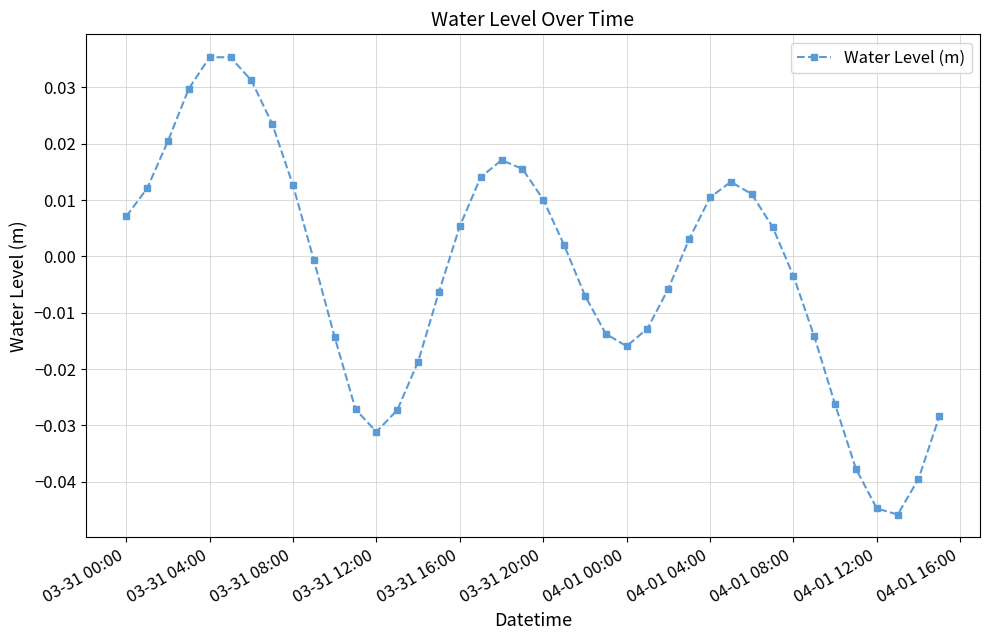

How many points are lower than both their immediate neighbors (excluding endpoints)?

3